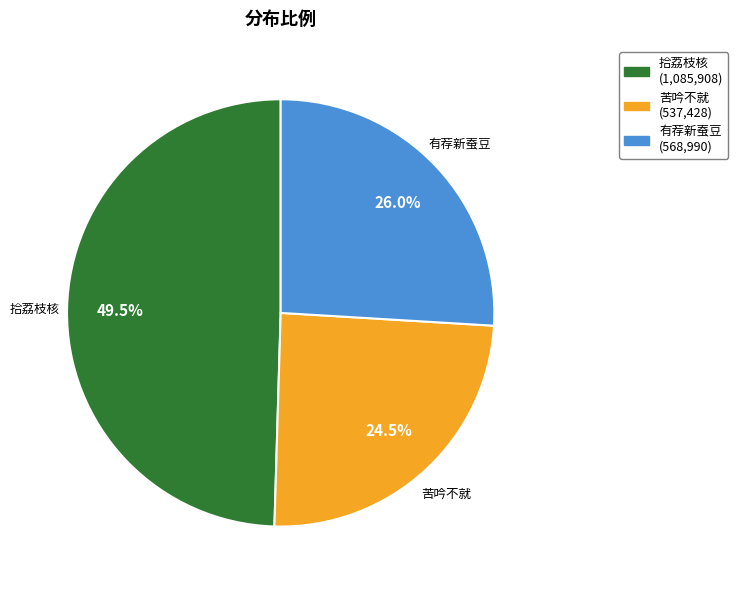

Is there any slice that represents more than half of the pie?

No